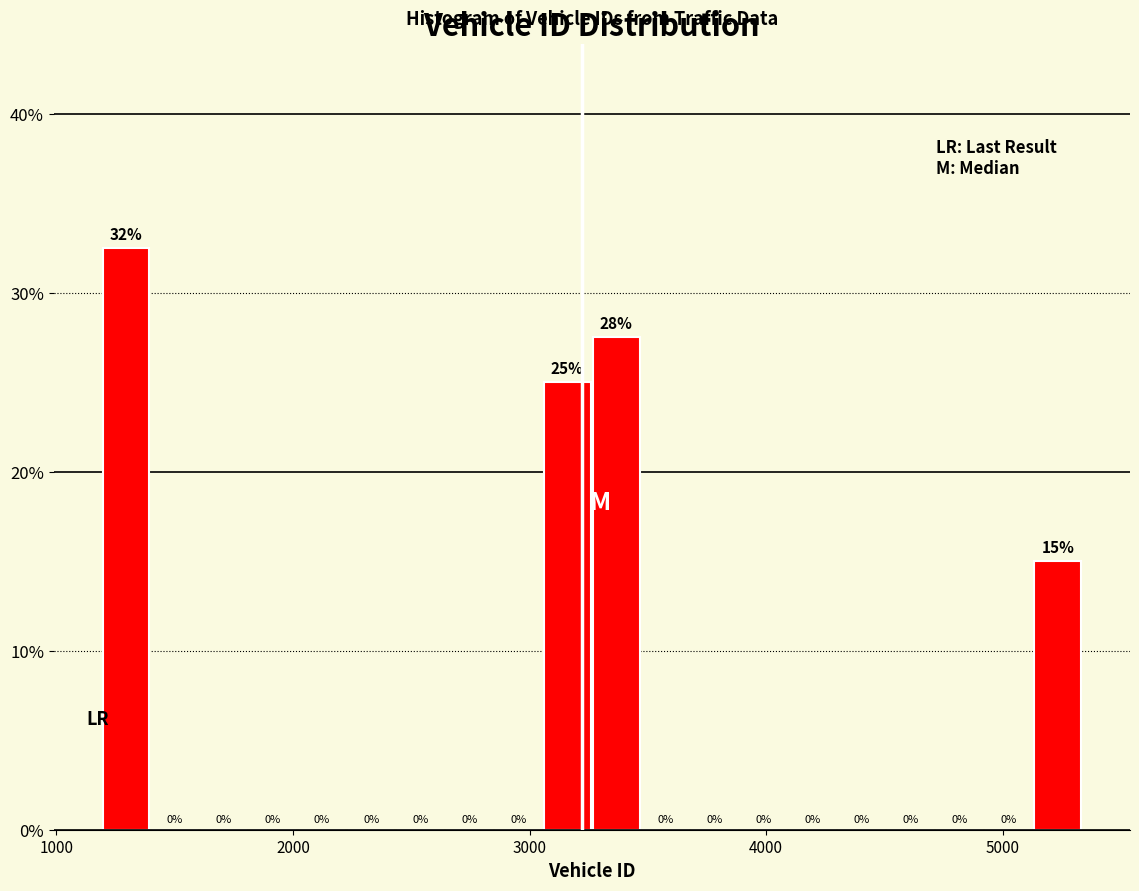

Around what value on the x-axis is the tallest bar? Give the approximate position of its centre, as read against the axis.

1300